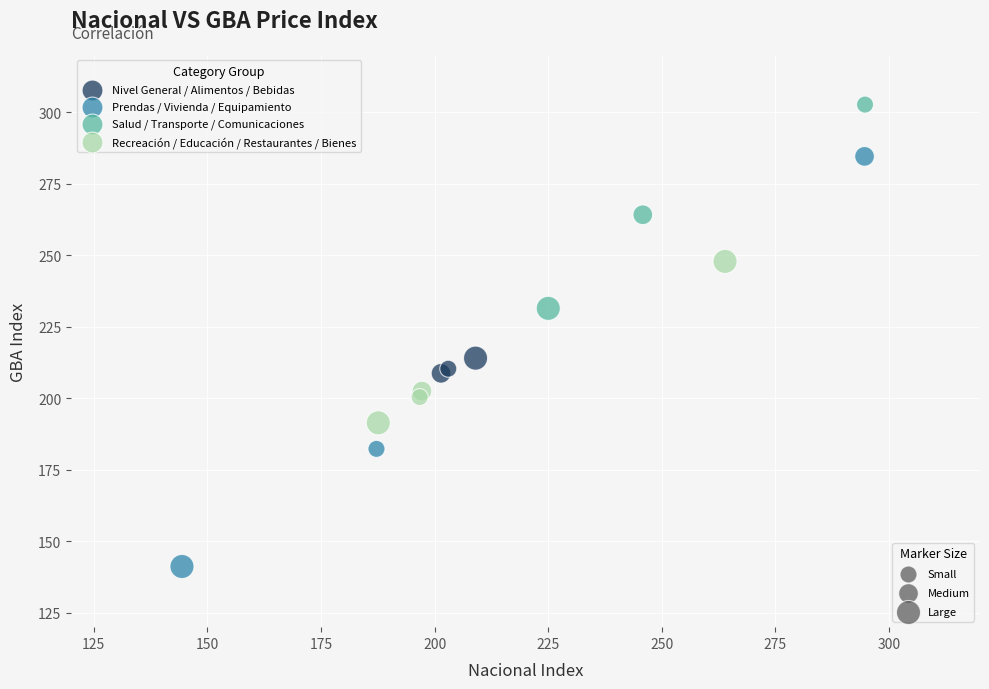

Which series contains the highest Y value?

Salud / Transporte / Comunicaciones